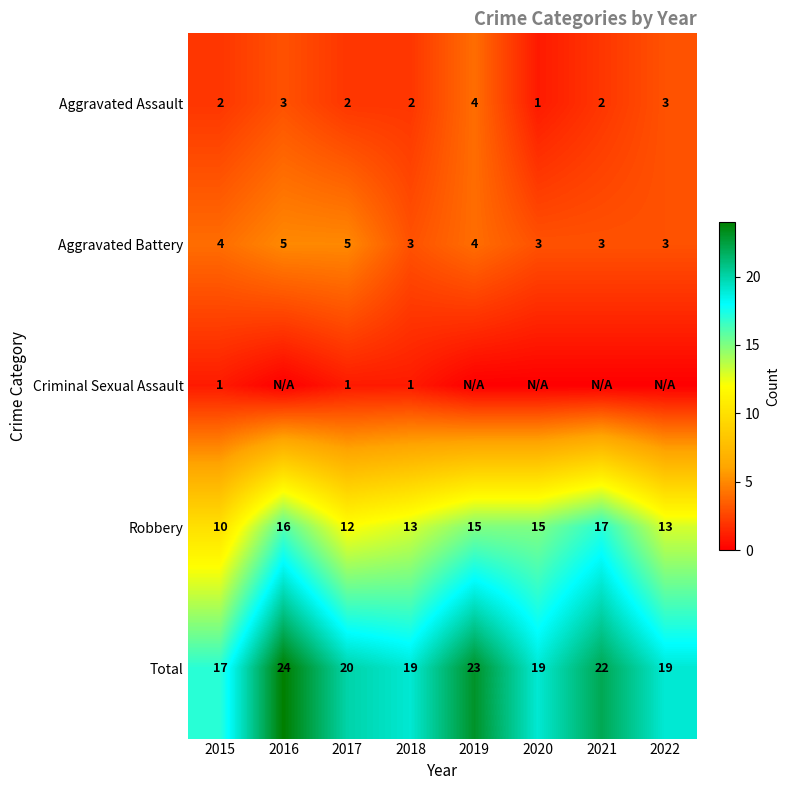

The Aggravated Assault series shows 3 at 2021. True or false?

False